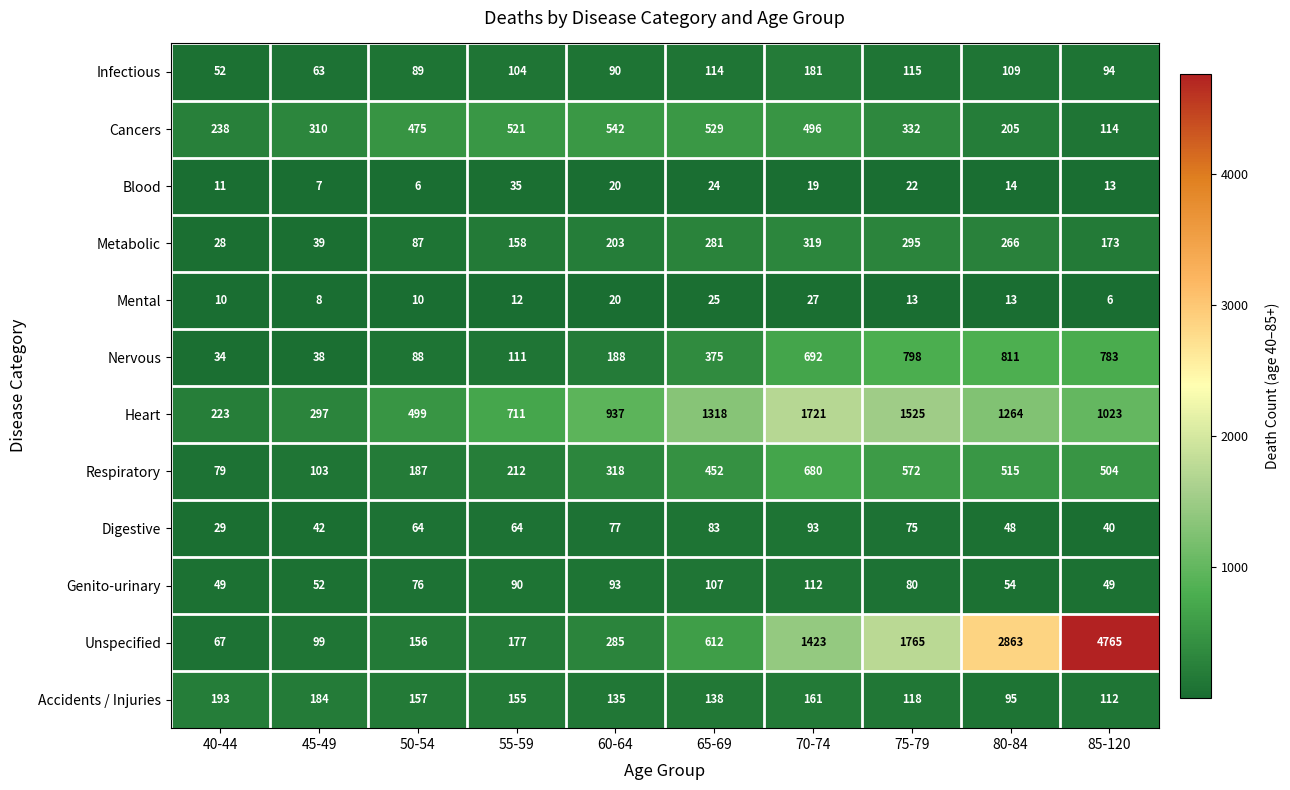

What value does the Blood series have at 50-54, to the nearest 5?

5